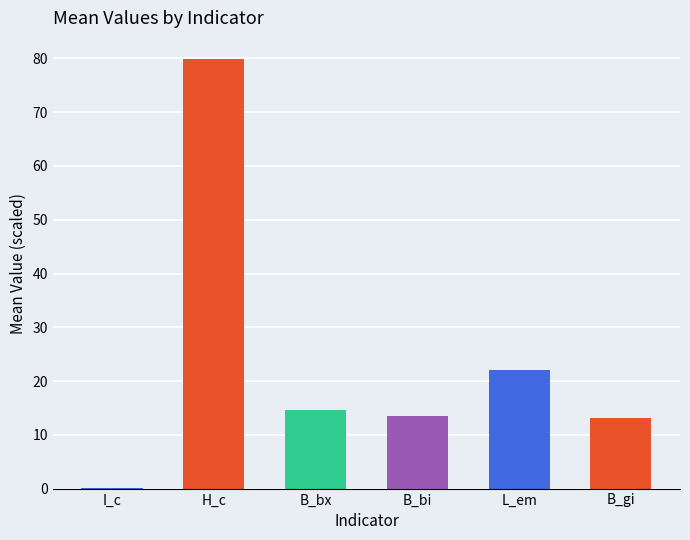

Reading right to left, transcribe all the data shown in this chart.

B_gi=13.2	L_em=22.1	B_bi=13.6	B_bx=14.7	H_c=79.8	I_c=0.1